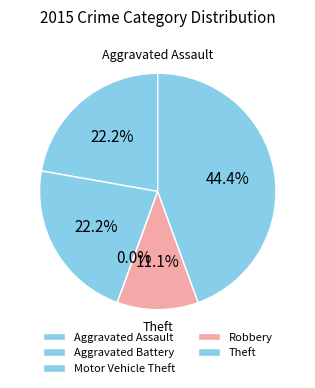

Which slice is the largest?

Theft